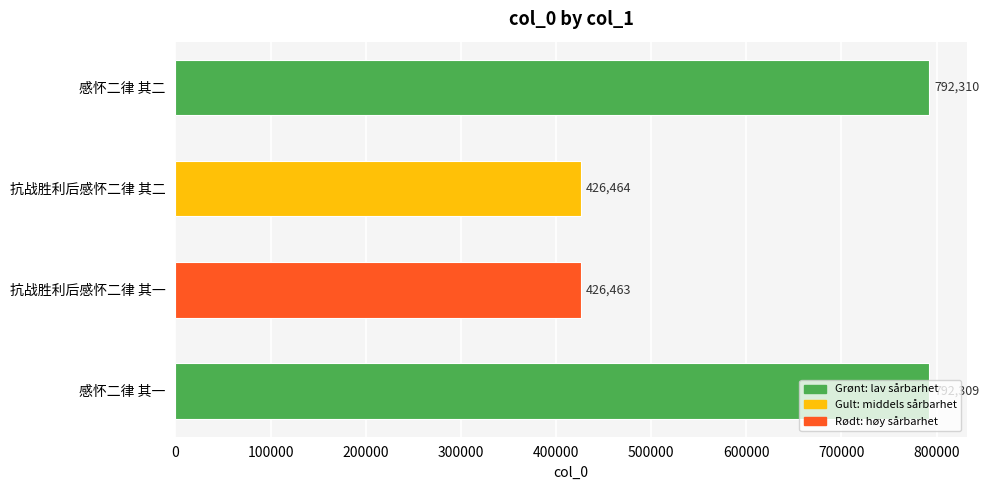

Is it true that the value at 抗战胜利后感怀二律 其一 is 609982?

False